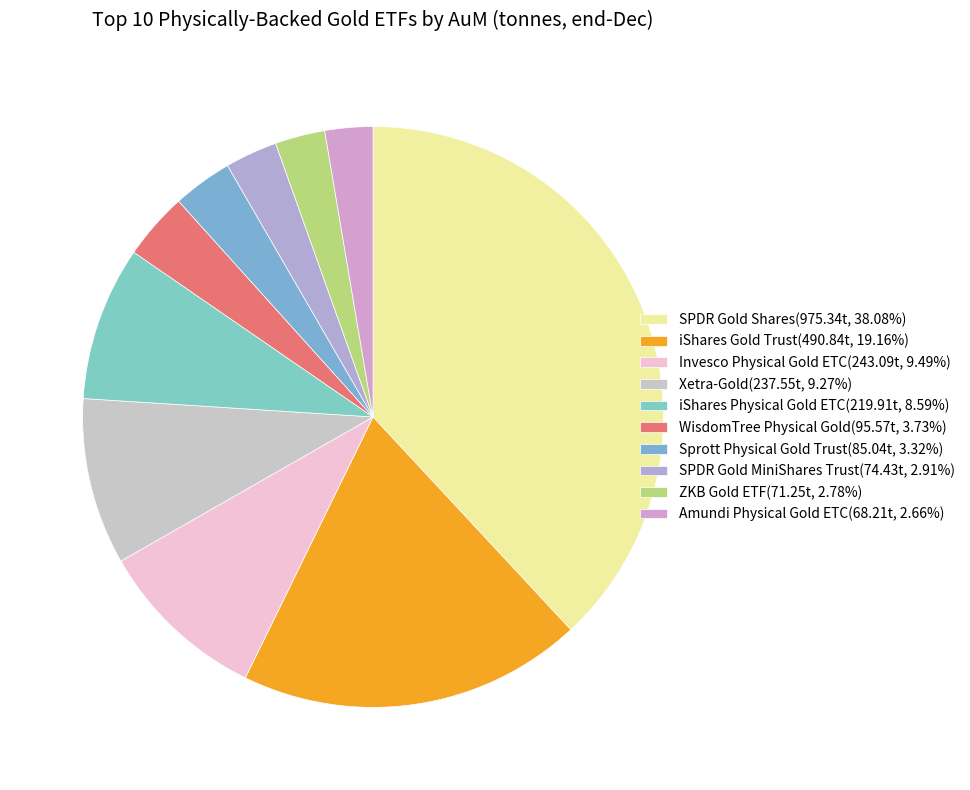

How many slices are in this pie chart?

10